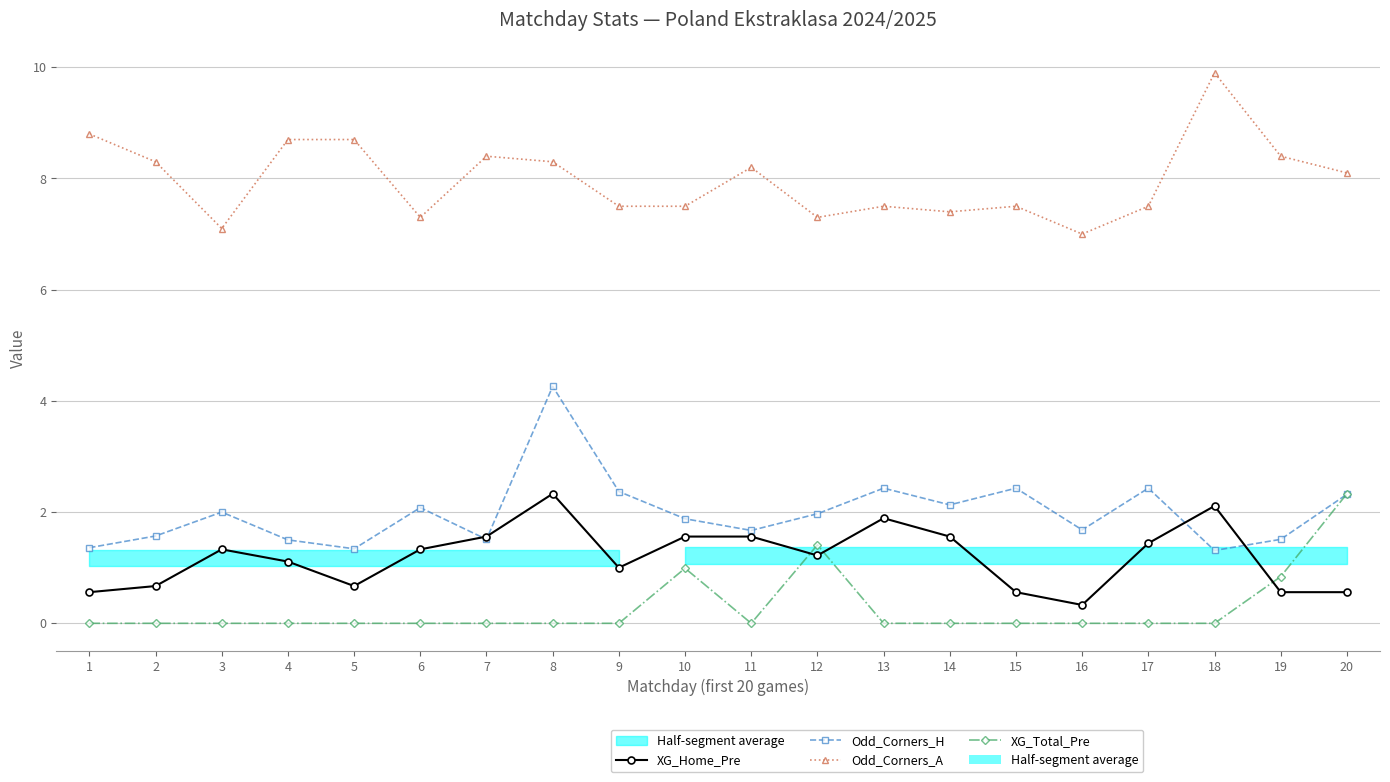

How many lines are shown in the chart?

4